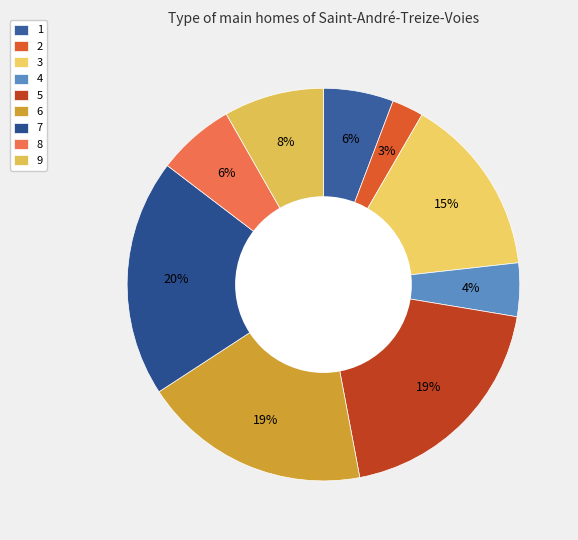

To the nearest percent, what is the difference between the 1 and 2 slice percentages?

3%